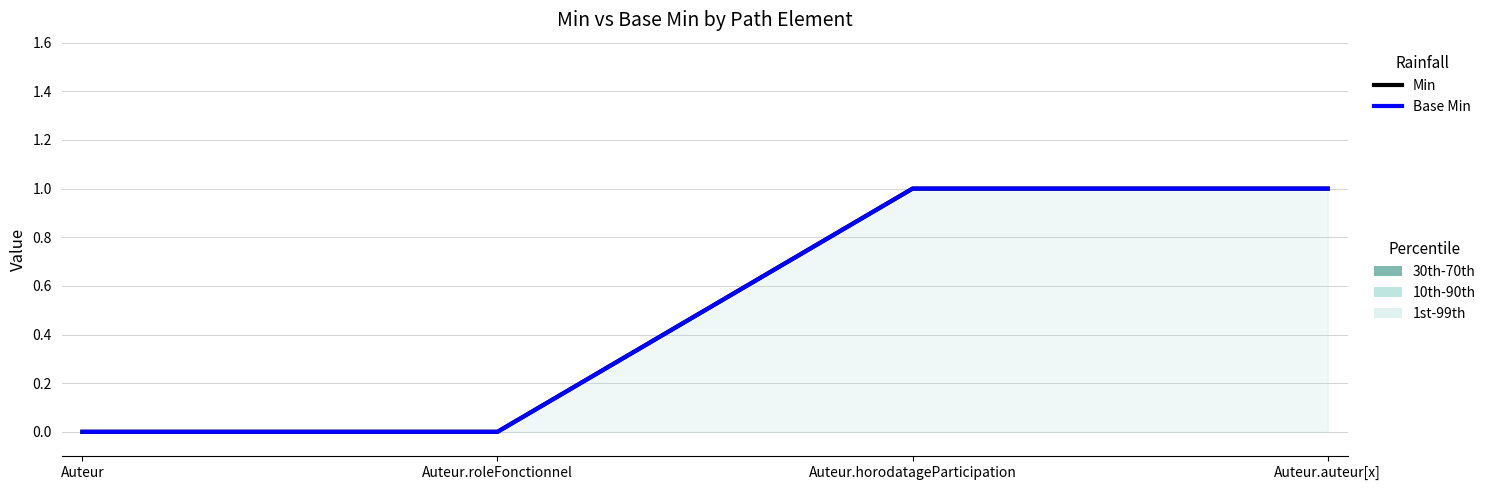

Between Auteur.roleFonctionnel and Auteur, which is larger?

Auteur.roleFonctionnel